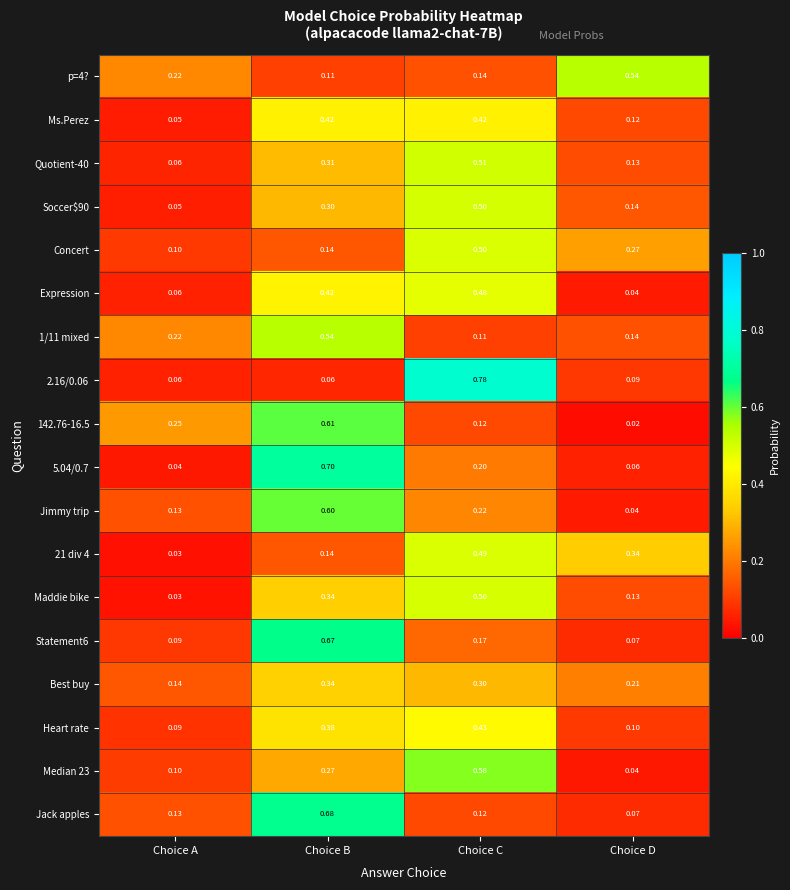

Between Choice C and Choice D, which series saw the biggest shift?

2.16/0.06